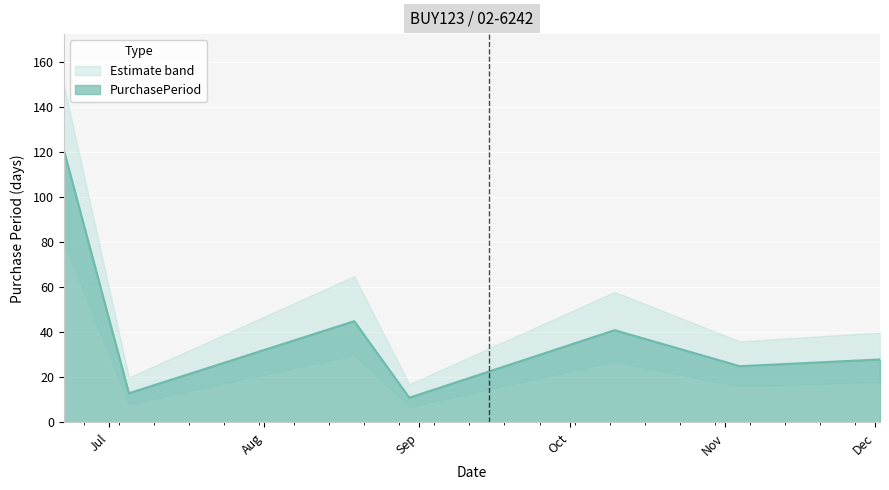

True or false: the data has more than 2 interior local peaks.

False